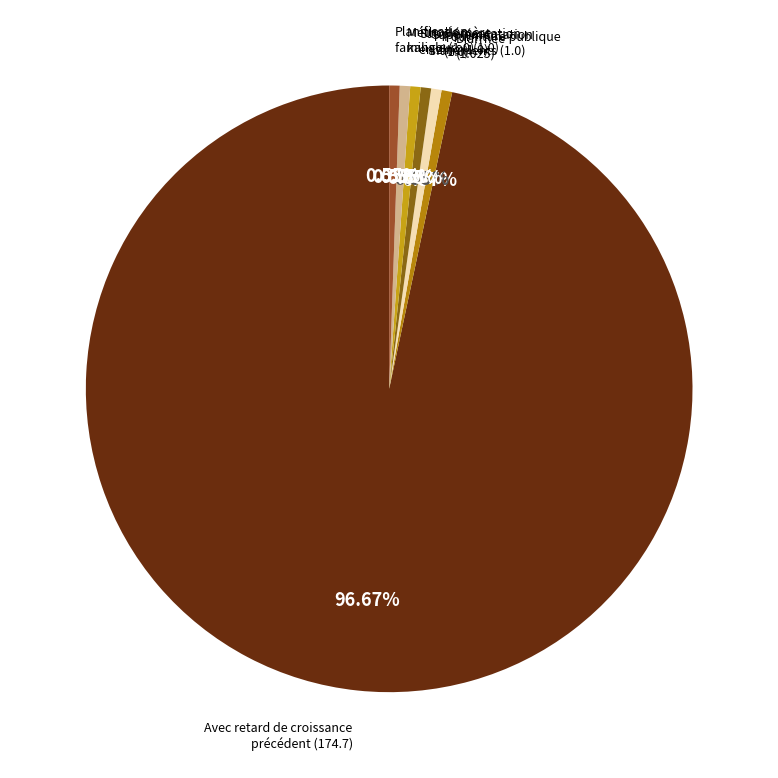

To the nearest percent, what is the average slice percentage?

14%